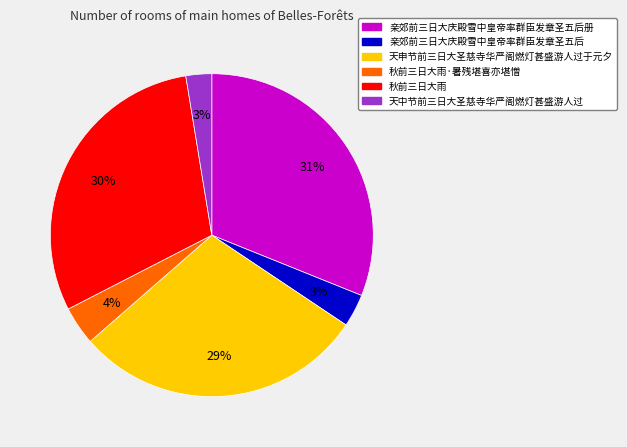

What percentage is the 秋前三日大雨 slice, to the nearest percent?

30%